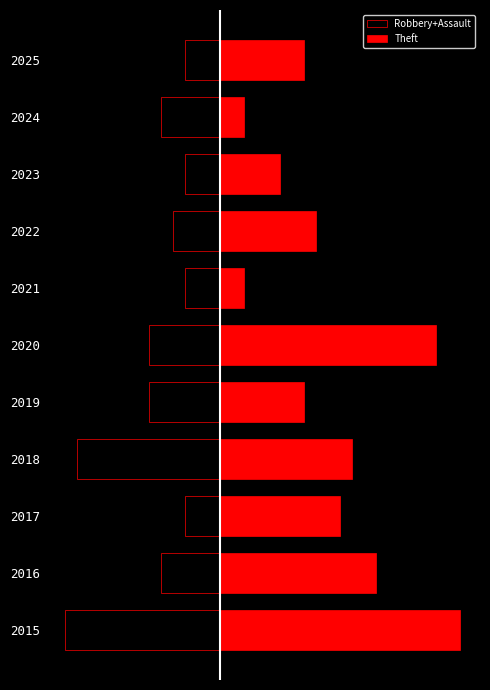

What is the difference between the maximum and minimum values in the Robbery+Assault series?

10